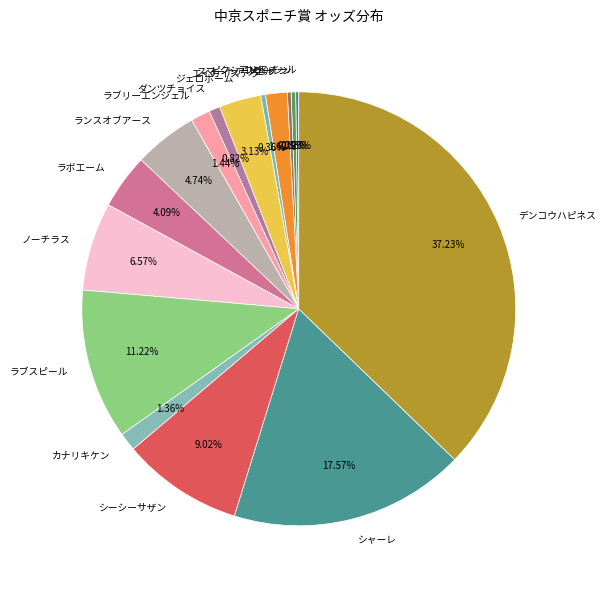

To the nearest percent, what is the difference between the シーシーサザン and ノーチラス slice percentages?

2%